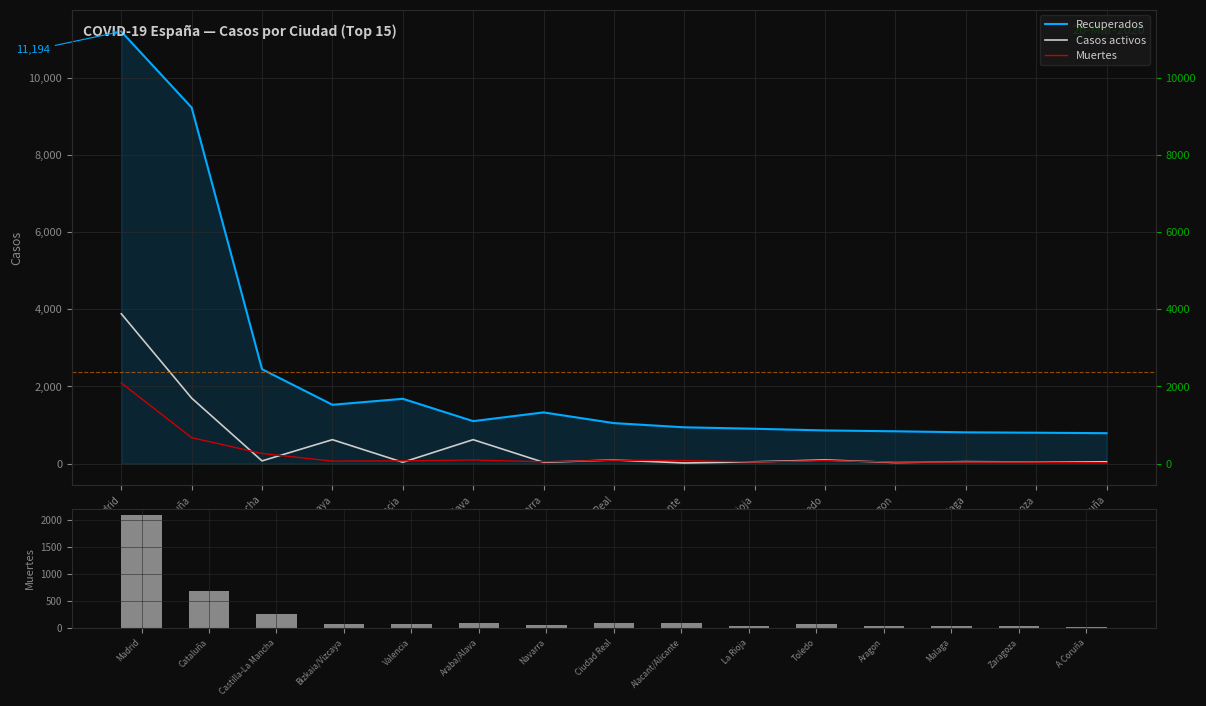

Reading right to left, list all the values displayed in this chart.

Recuperados: 789	801	811	838	860	904	941	1050	1327	1101	1680	1525	2446	9223	11194
Casos activos: 47	42	52	29	95	48	17	95	35	621	36	621	71	1697	3882
Muertes: 23	39	42	40	78	43	81	89	49	94	72	65	263	672	2090